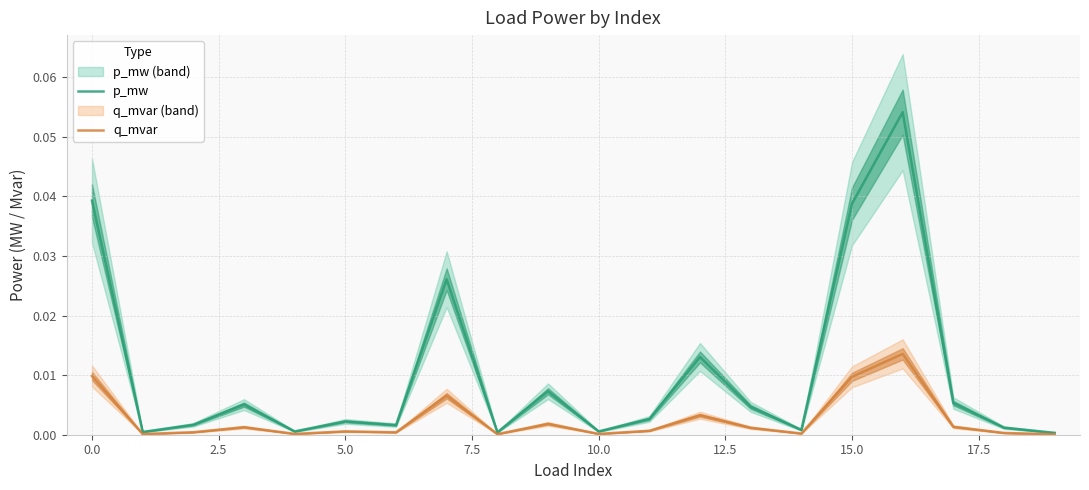

What is the label of the 5th point from the right?

15